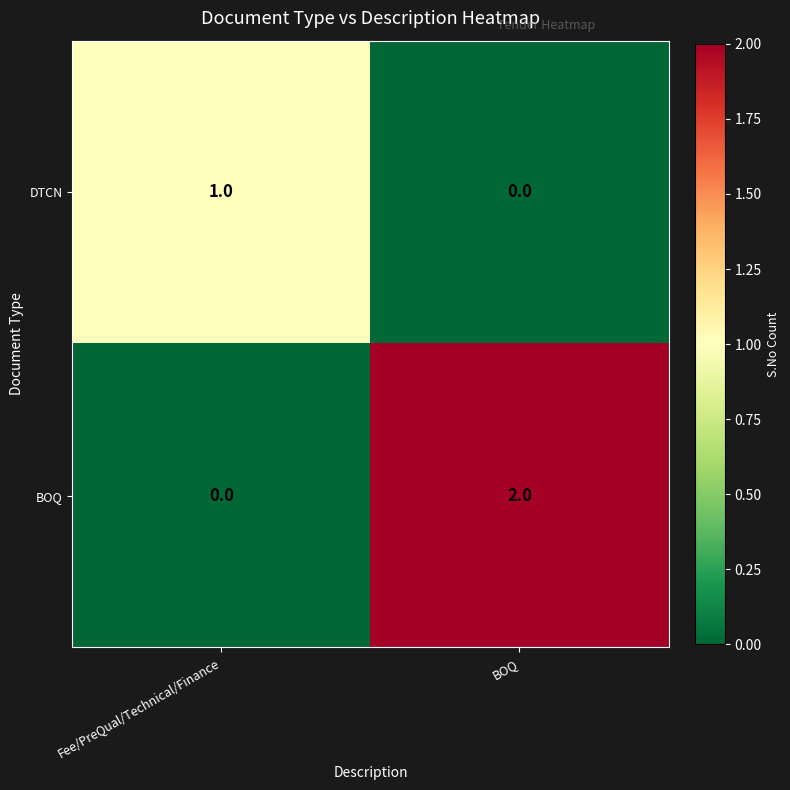

The value of BOQ at Fee/PreQual/Technical/Finance is 0. True or false?

True